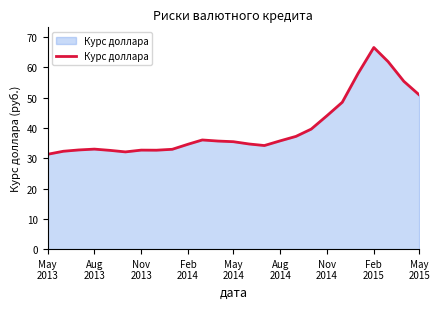

What is the greatest value displayed?

66.6